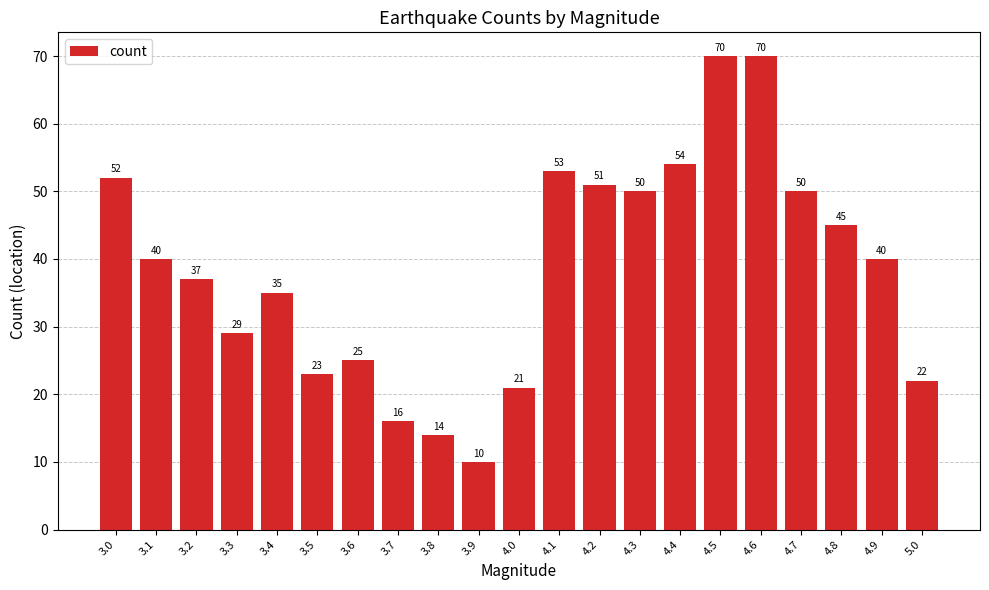

What is the value of the 2nd bar from the left?

40